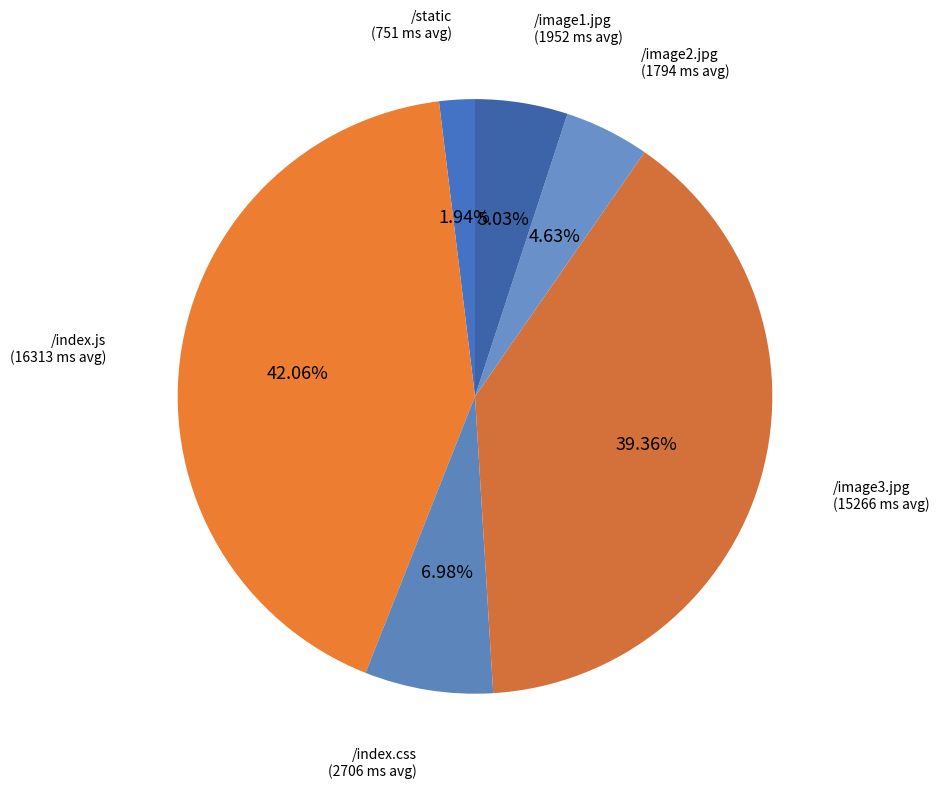

Count the number of slices in the pie.

6